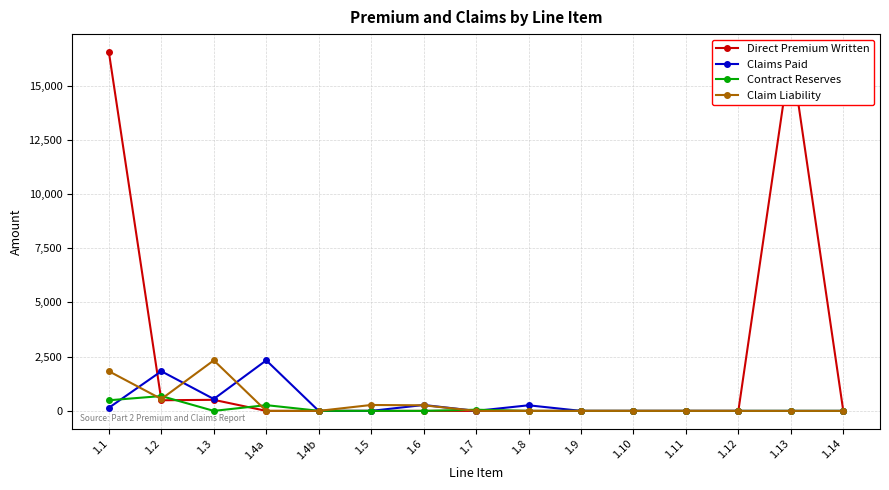

The value of Claims Paid at 1.12 is 712.2. True or false?

False